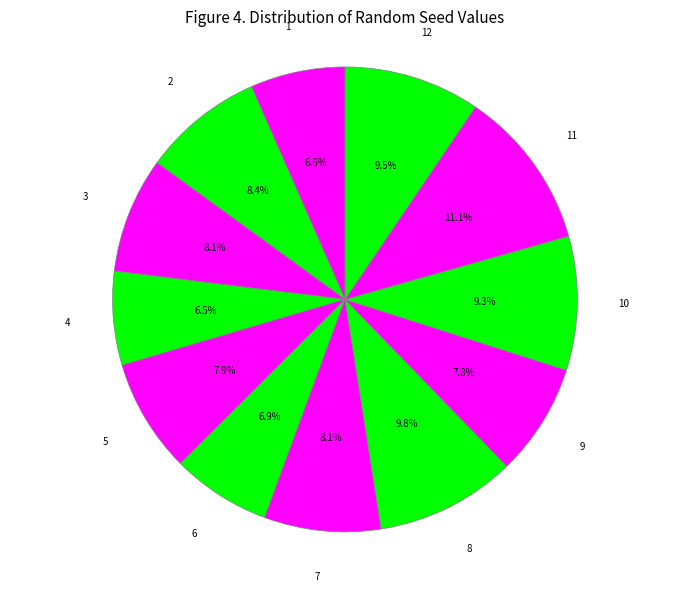

What percentage is NOT represented by 7?

91.9%